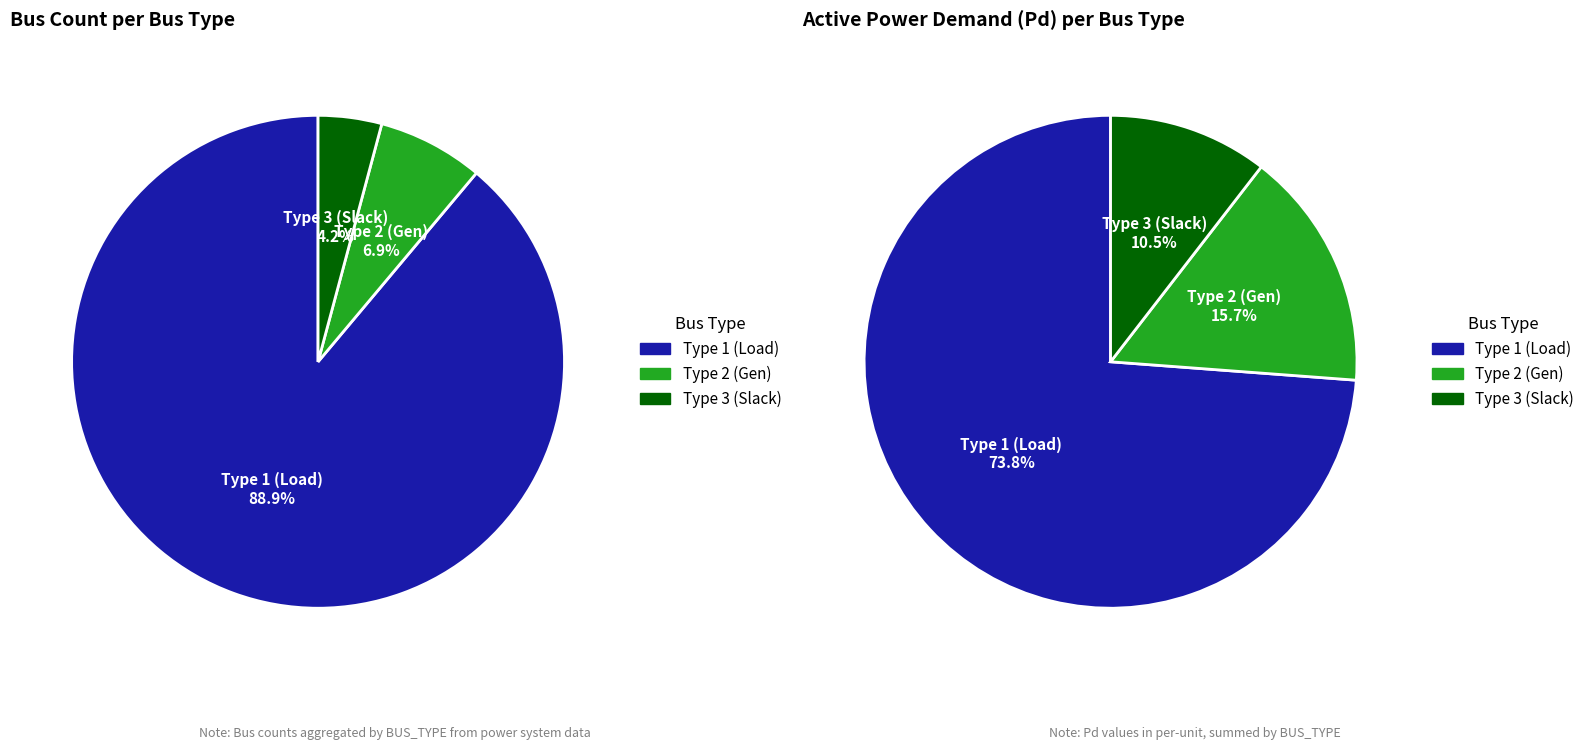

Which category has the smallest portion of the pie?

BUS_TYPE_3